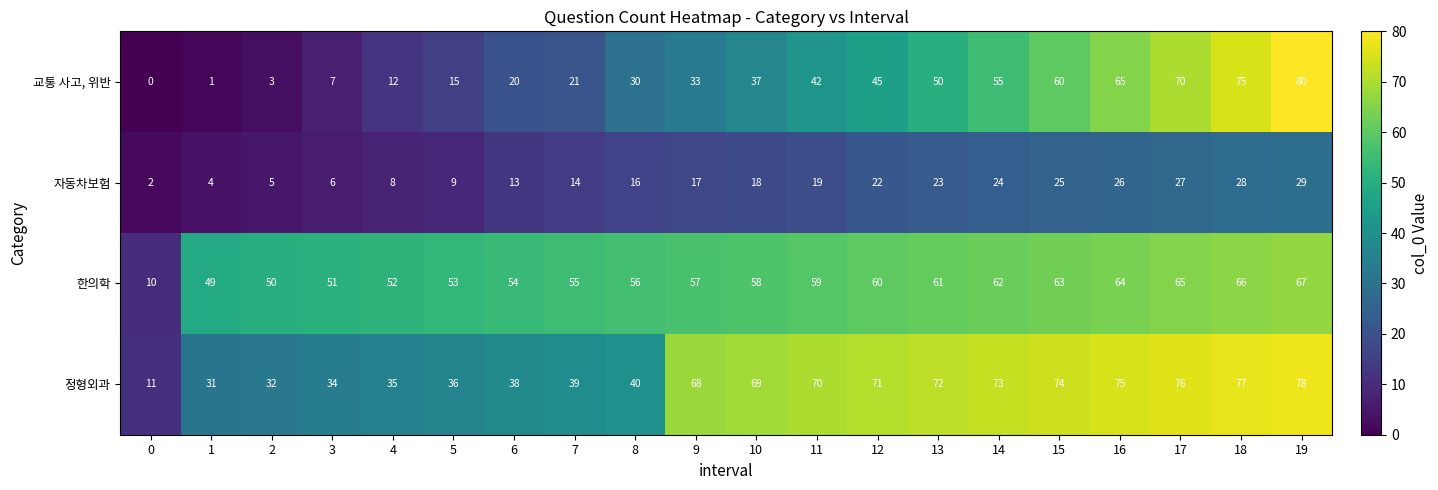

Which category has the highest value in the 한의학 series?

19